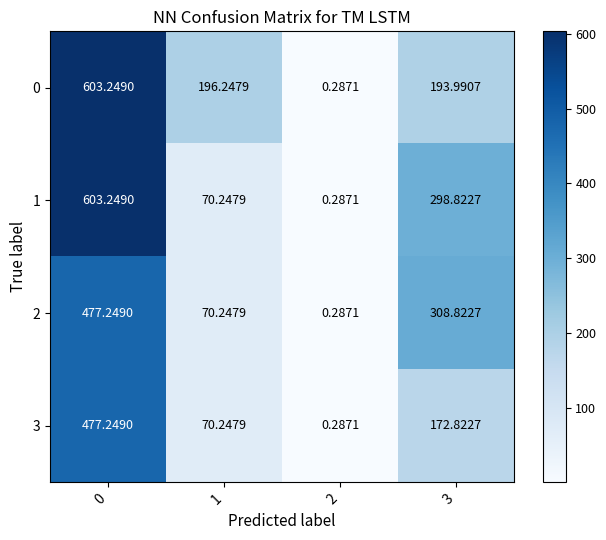

Is the value of 0 at 3 greater than the value of 2 at 2?

Yes